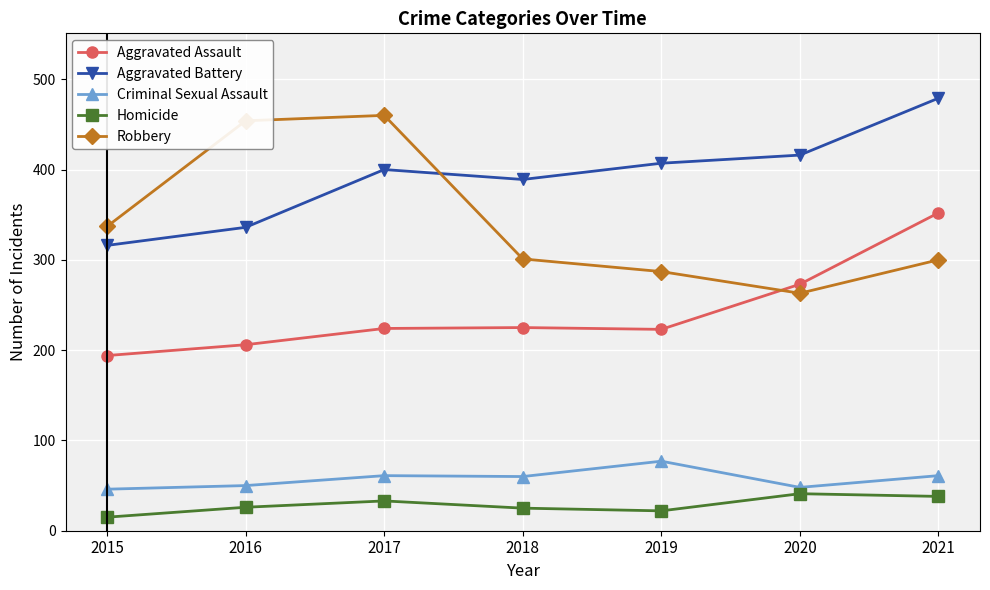

What is the smallest value displayed?

15